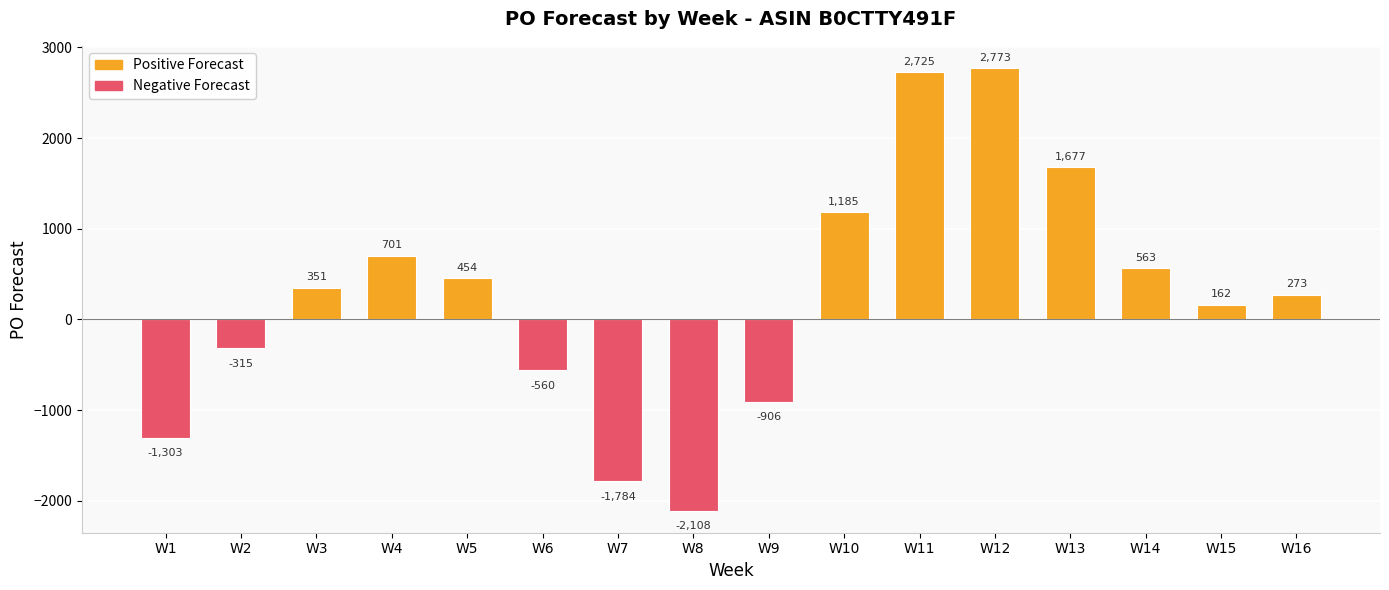

What is the sum of all values?

3888